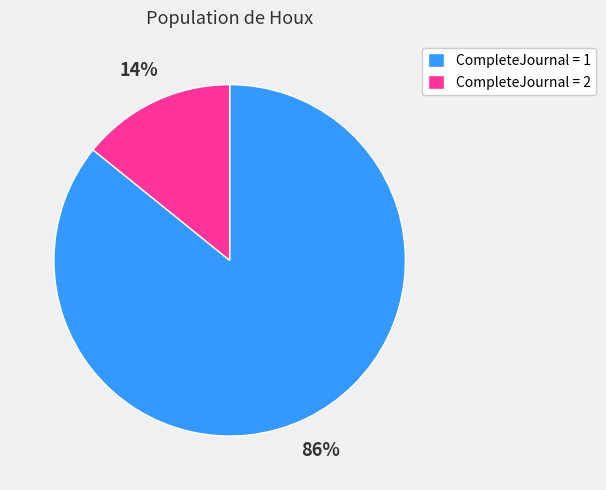

How many slices are in this pie chart?

2